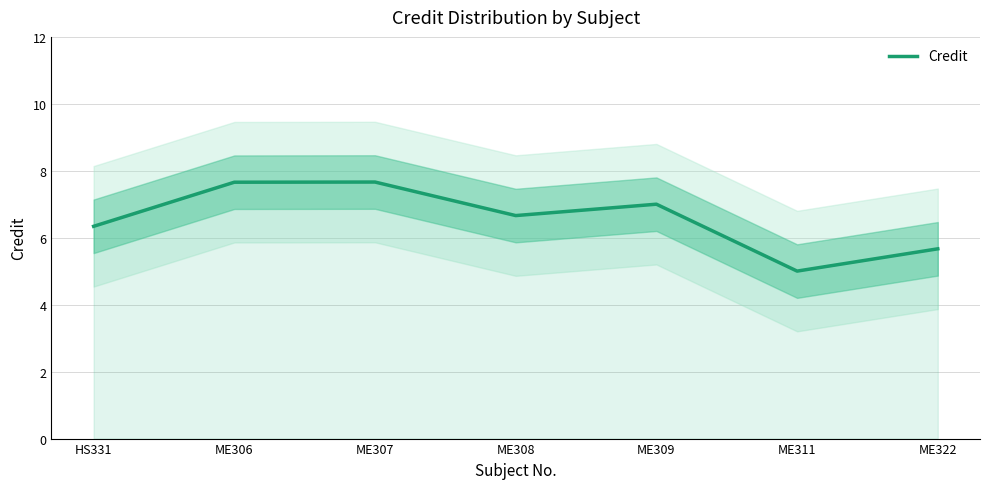

At which category does the data reach its first local peak?

ME307